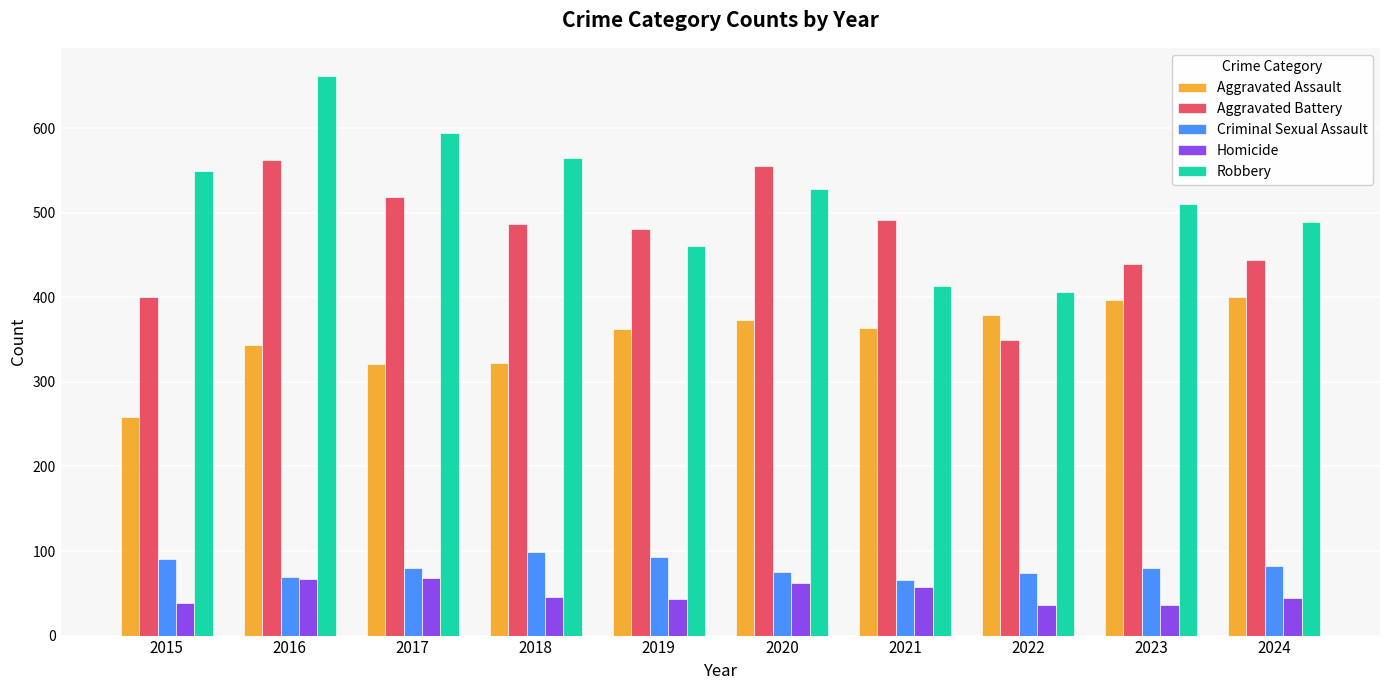

Rank the series by their maximum value, from lowest to highest.

Homicide, Criminal Sexual Assault, Aggravated Assault, Aggravated Battery, Robbery